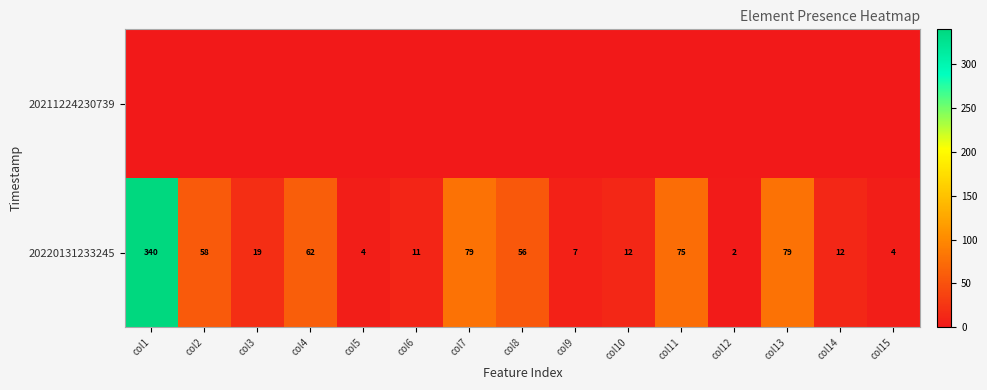

True or false: 20220131233245 has a value of 79 at col7.

True